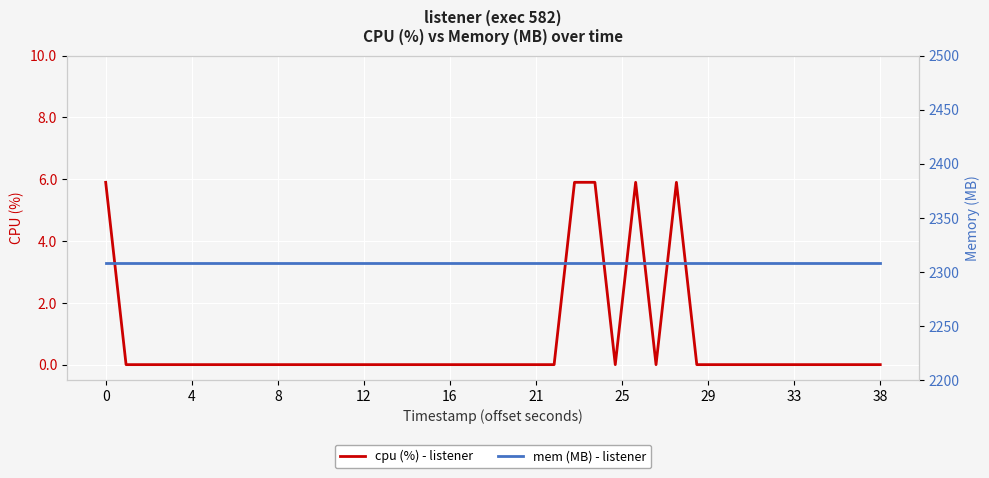

Does the chart display data point markers on the line(s)?

No